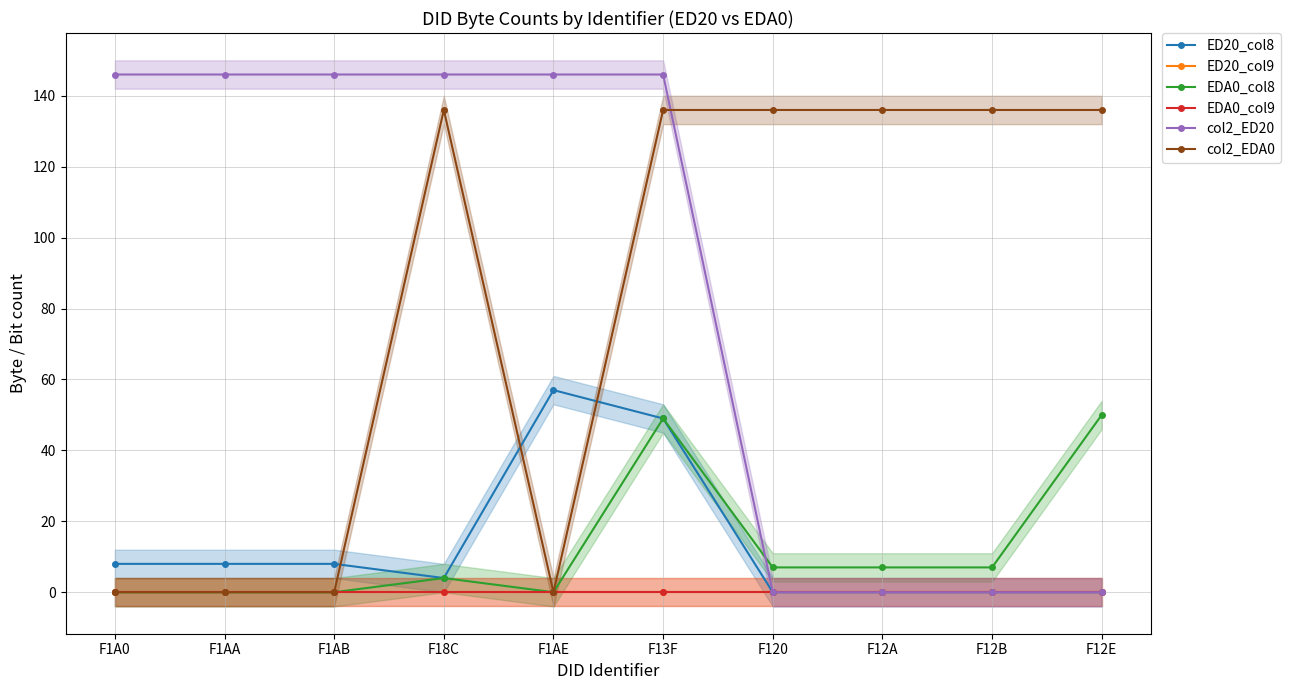

Which series has the widest spread of values?

col2_ED20